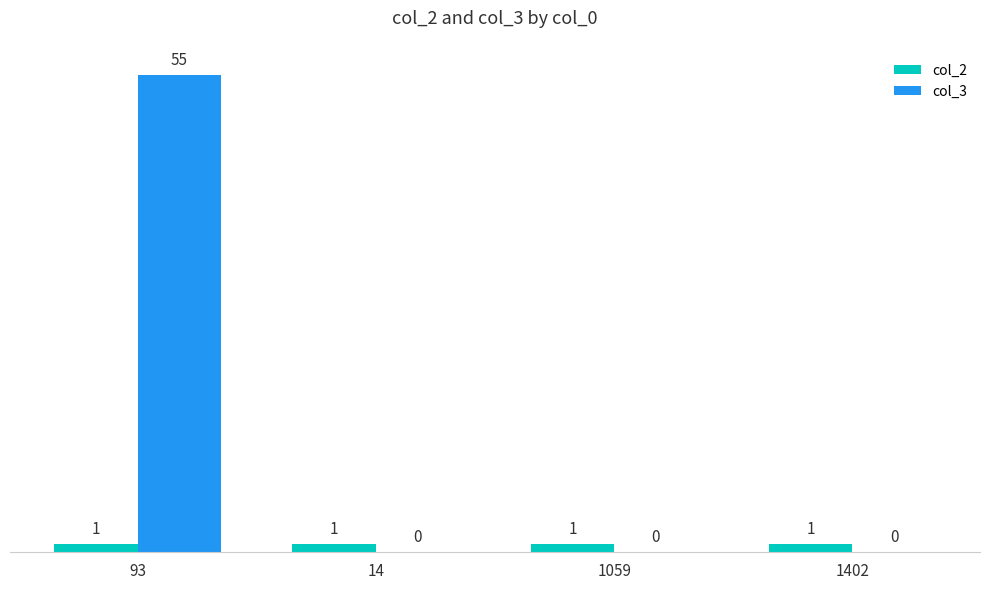

What are all the series names shown in the legend?

col_2, col_3